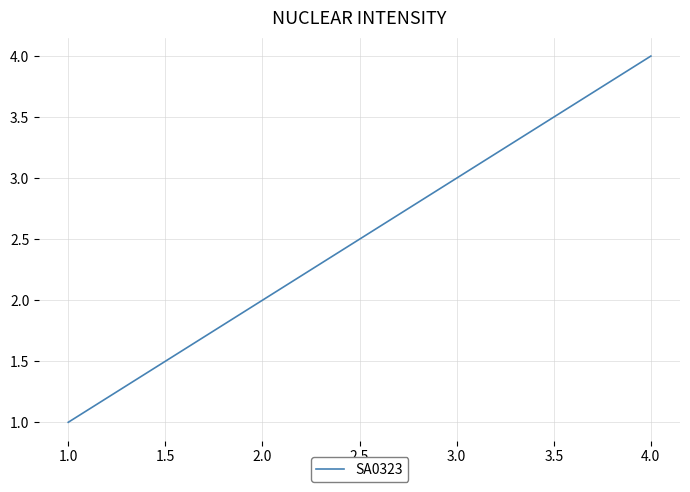

What is the change in value from 1.0 to 4.0?

+3